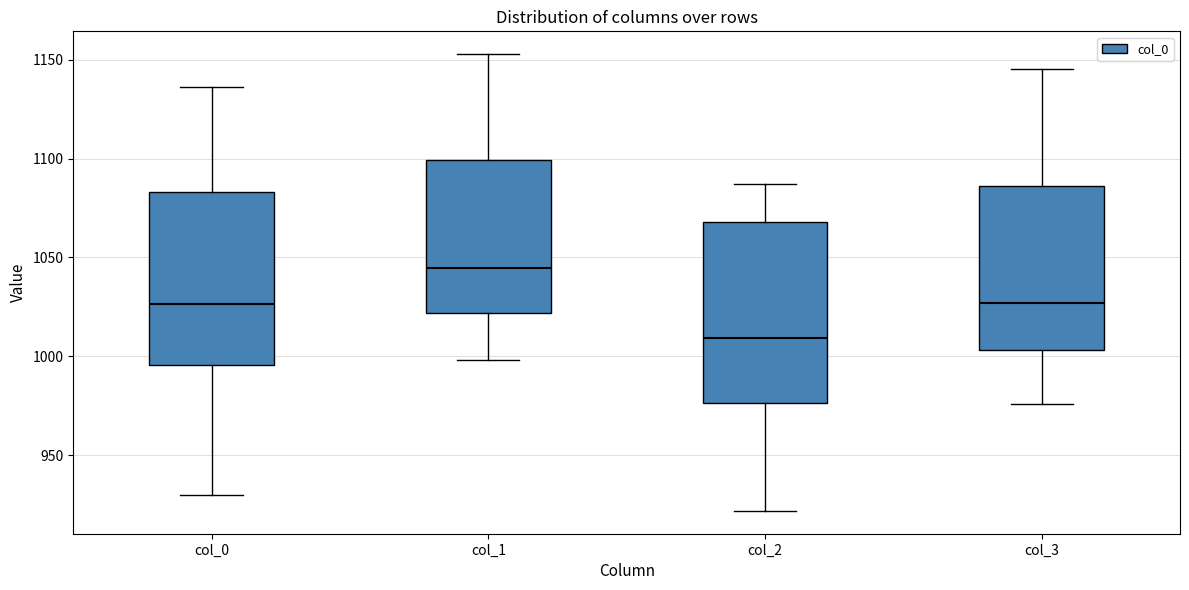

Where does the upper whisker of the box for col_1 end on the y-axis? The values are not printed on the chart, so give them approximately, as read against the axis.

1155